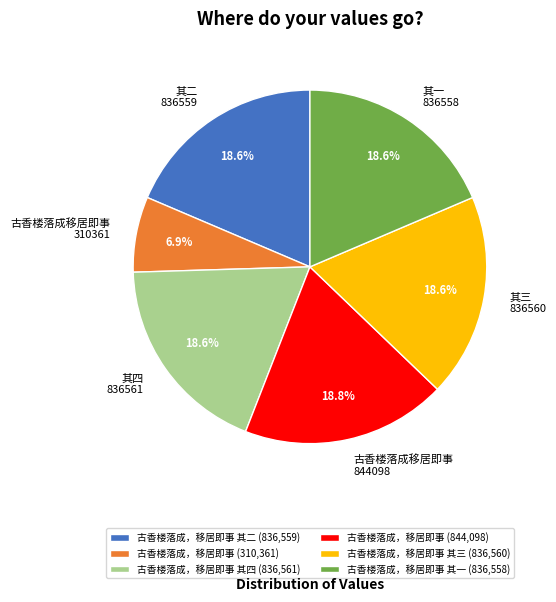

Is there any slice that represents more than half of the pie?

No